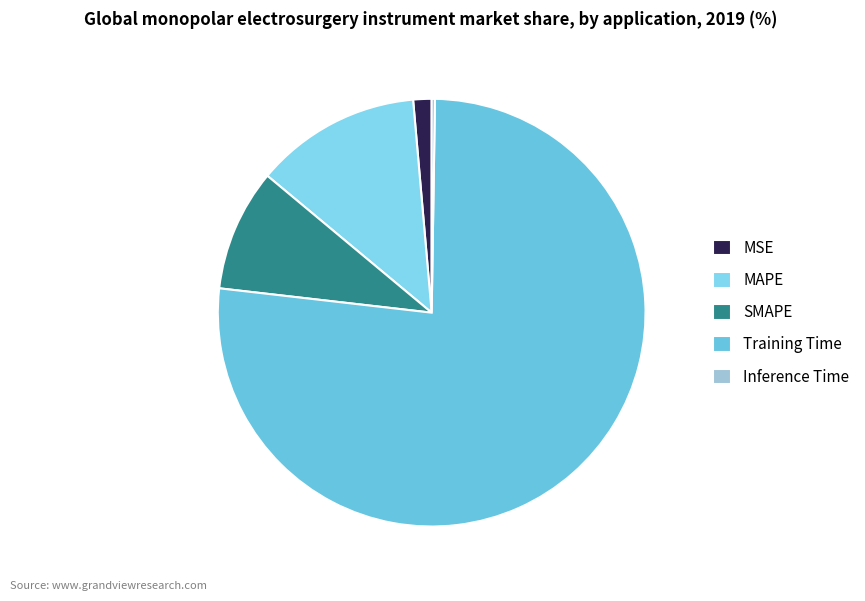

Which slice is the largest?

Training Time